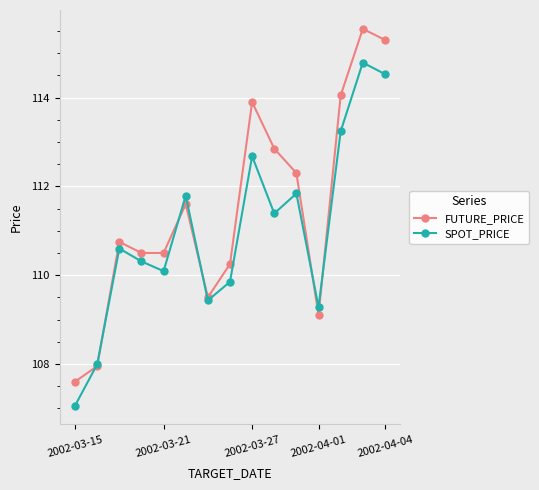

How many values in the FUTURE_PRICE series exceed 110?

11